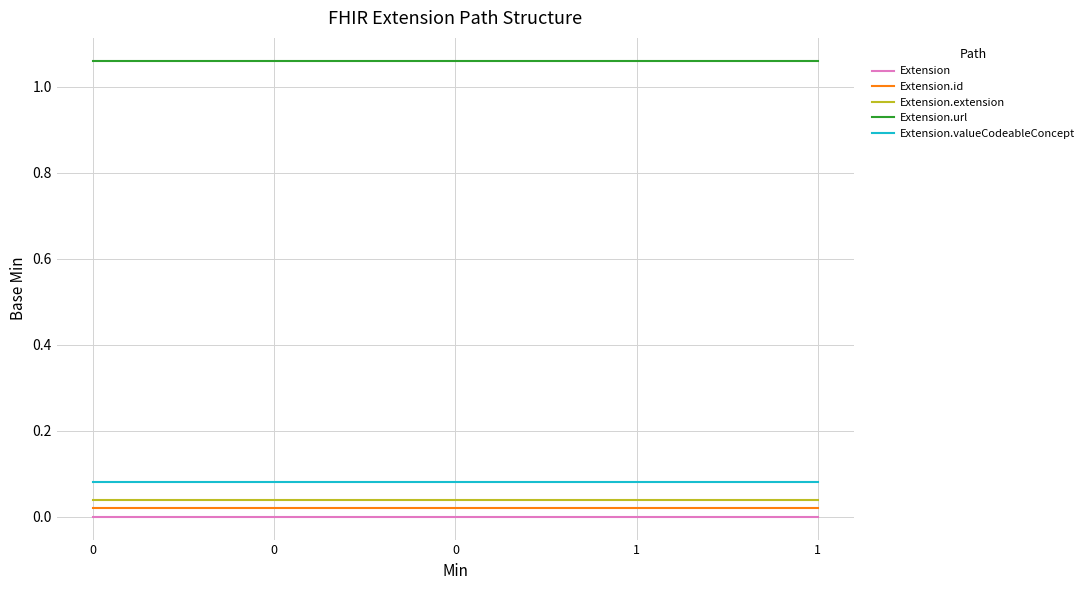

What are all the series names shown in the legend?

Extension, Extension.id, Extension.extension, Extension.url, Extension.valueCodeableConcept